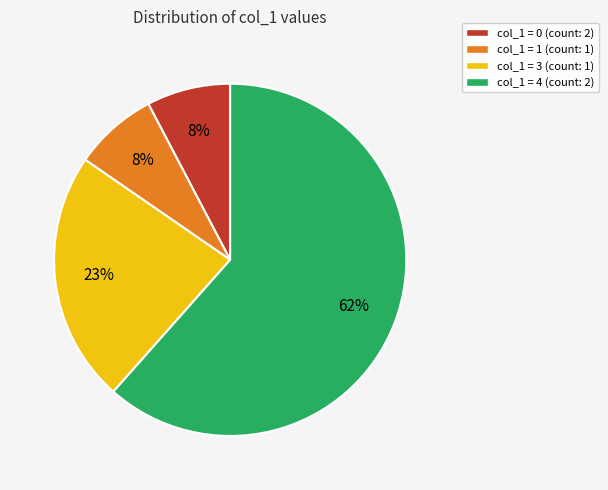

Is the sum of col_1 = 1 (count: 1) and col_1 = 0 (count: 2) greater than half?

No